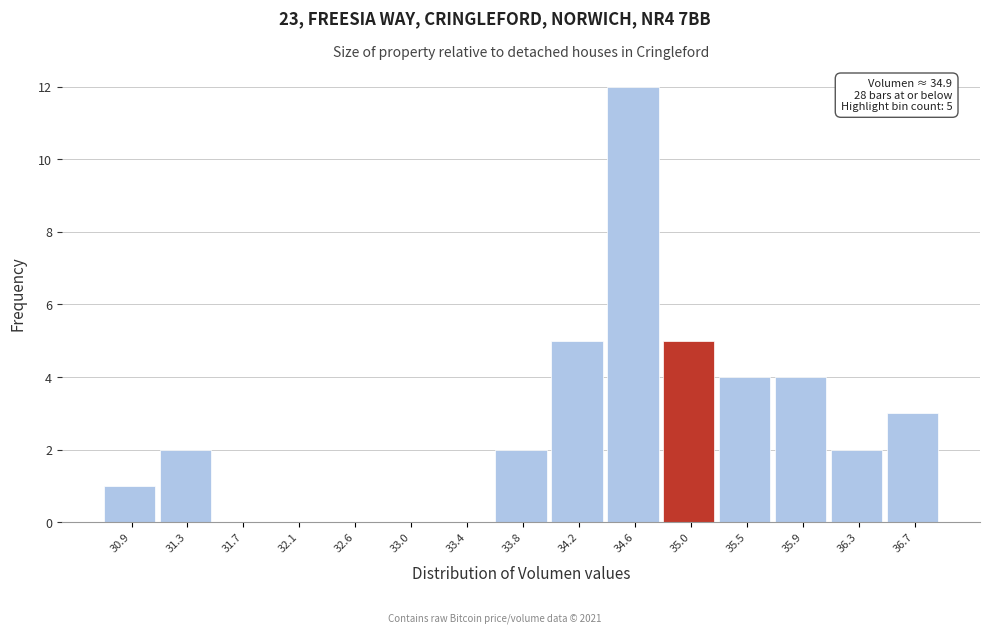

Over which range of the x-axis is the bar tallest?

34.40 to 34.85